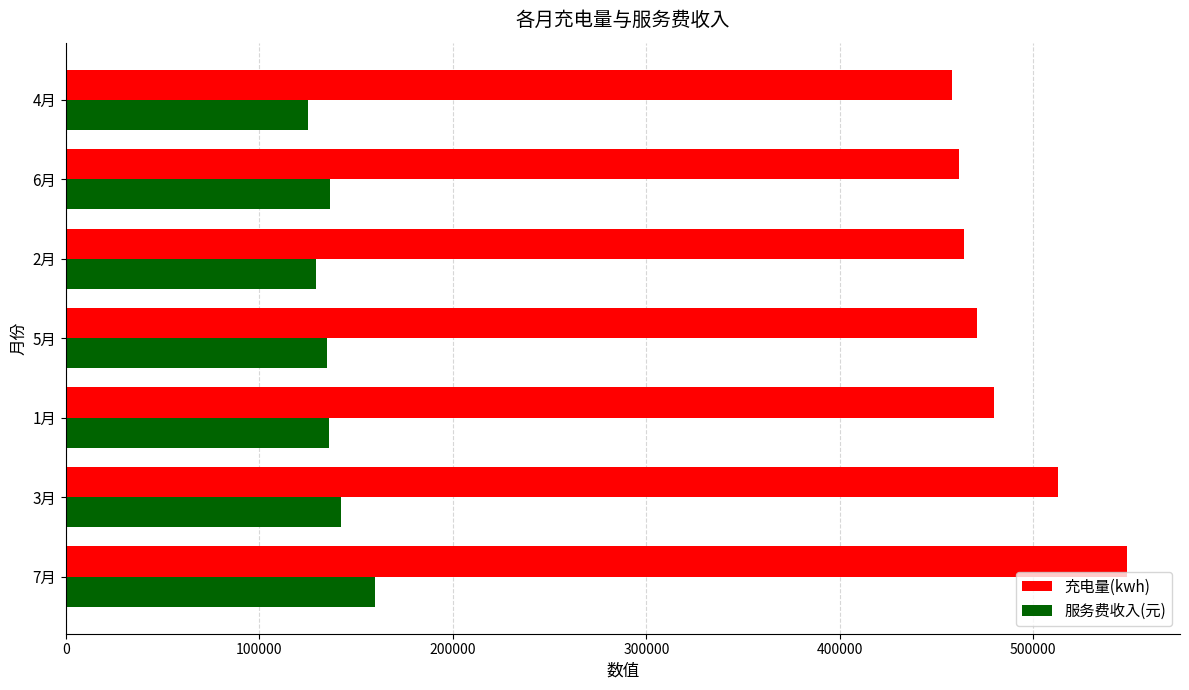

What is the average value of the 充电量(kwh) series?

485089.8